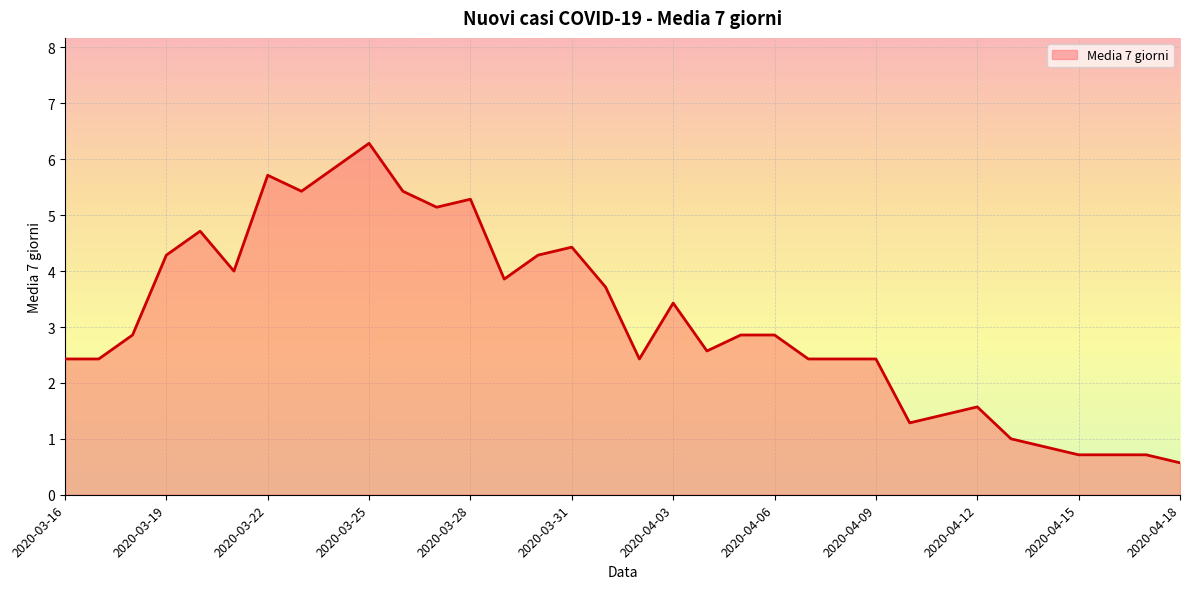

What is the greatest value displayed?

6.3